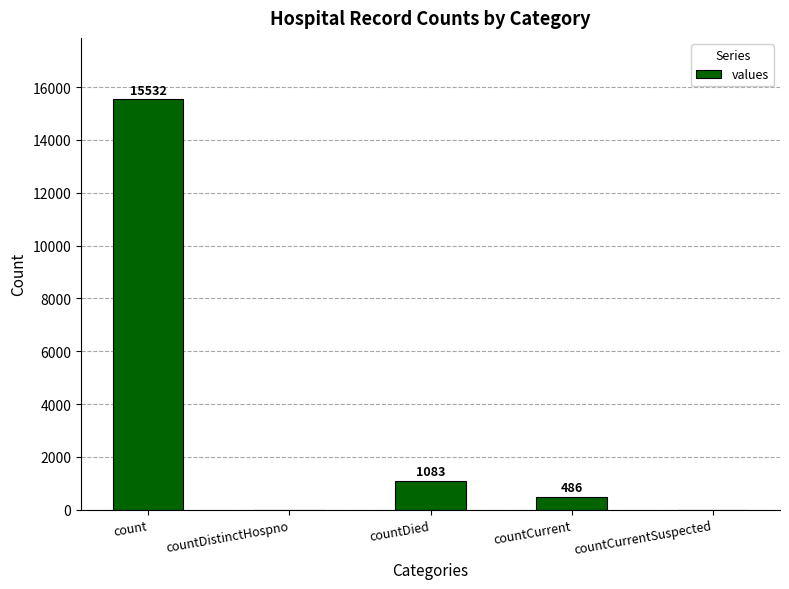

Reading right to left, list all the values displayed in this chart.

0	486	1083	0	15532